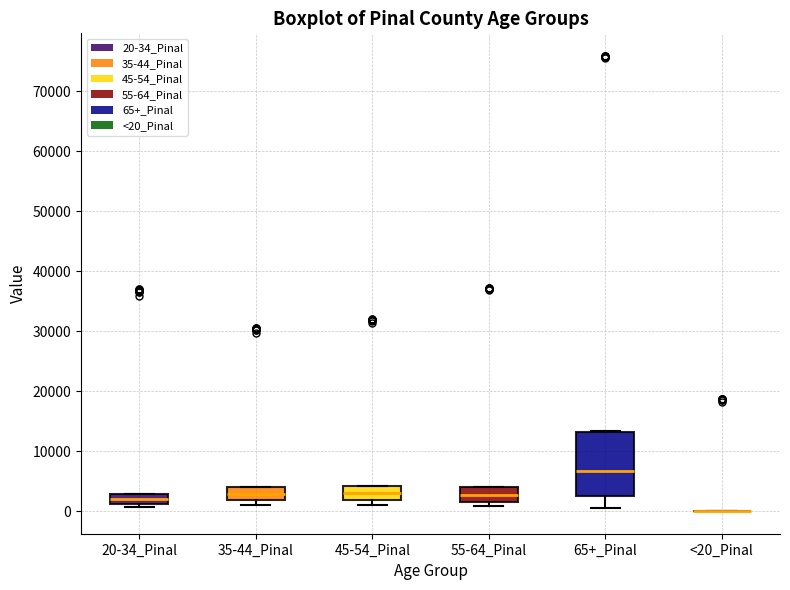

Reading left to right, transcribe this box plot: for each box, give where its median line is, the range the box spans, and where its two whiskers end, as read against the y-axis. The values are not printed on the chart, so give them approximately, as read against the axis.

20-34_Pinal: median 2000, box 1000 to 3000, whiskers 1000 (just below the box's lower edge) to 3000
35-44_Pinal: median 3000, box 2000 to 4000, whiskers 1000 to 4000
45-54_Pinal: median 3000, box 2000 to 4000, whiskers 1000 to 4000
55-64_Pinal: median 3000, box 2000 to 4000, whiskers 1000 to 4000
65+_Pinal: median 7000, box 2000 to 13000, whiskers 1000 to 13000
<20_Pinal: box collapsed to a line at 0, whiskers 0 to 0